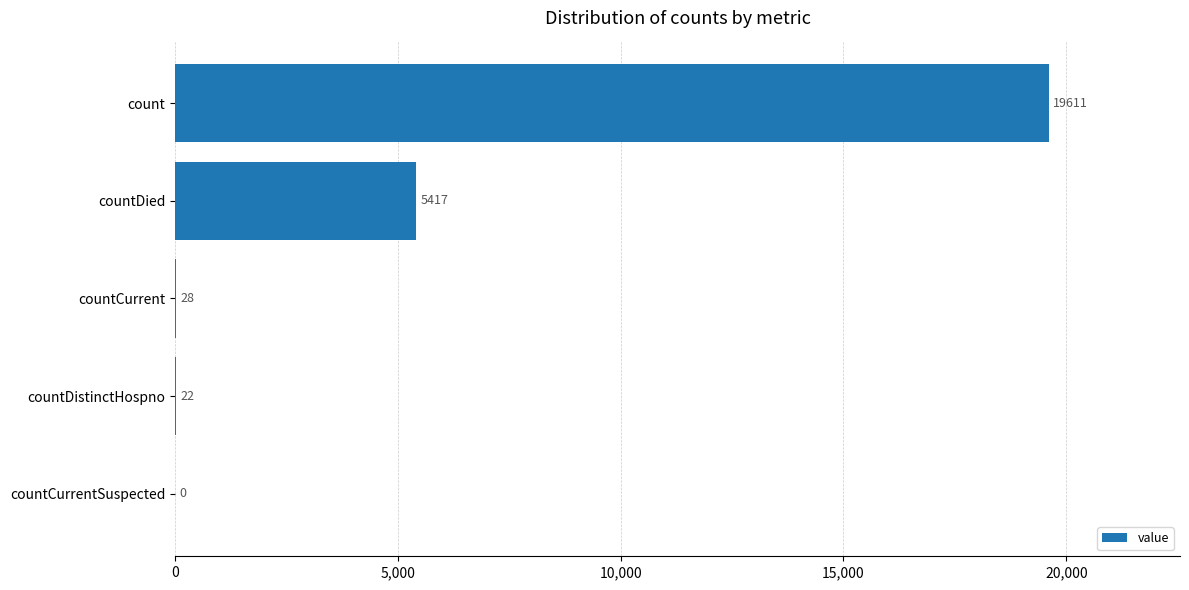

At which label is the value closest to 9805?

countDied